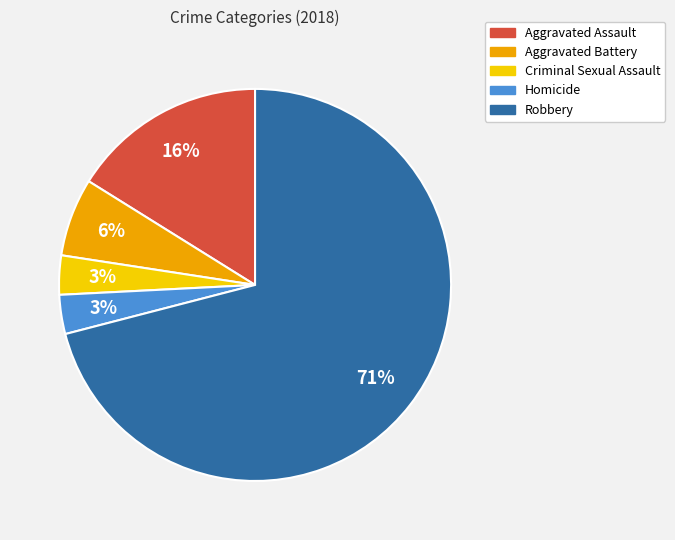

What is the largest slice in the pie chart?

Robbery